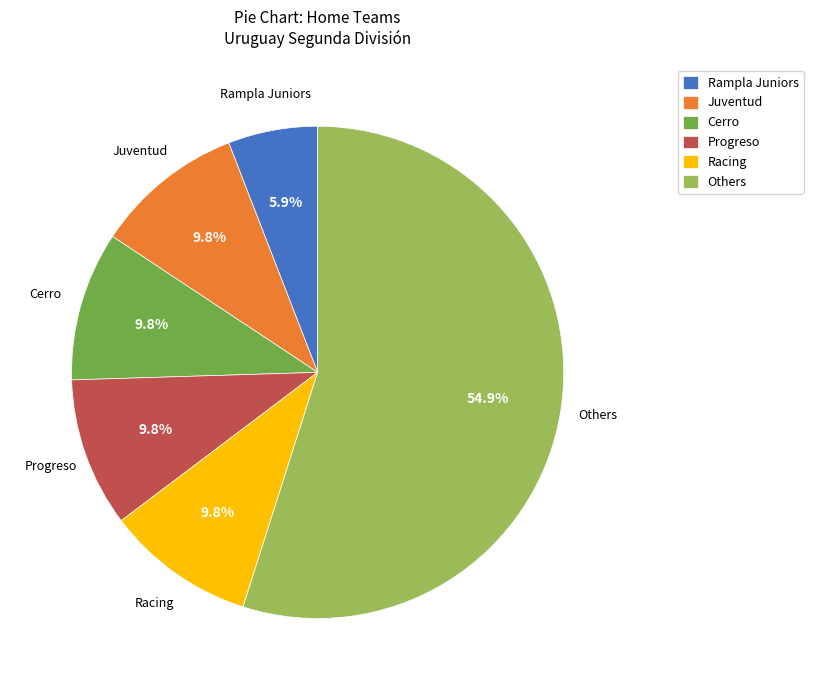

What is the ratio of the value at Cerro to the value at Rampla Juniors?

1.7